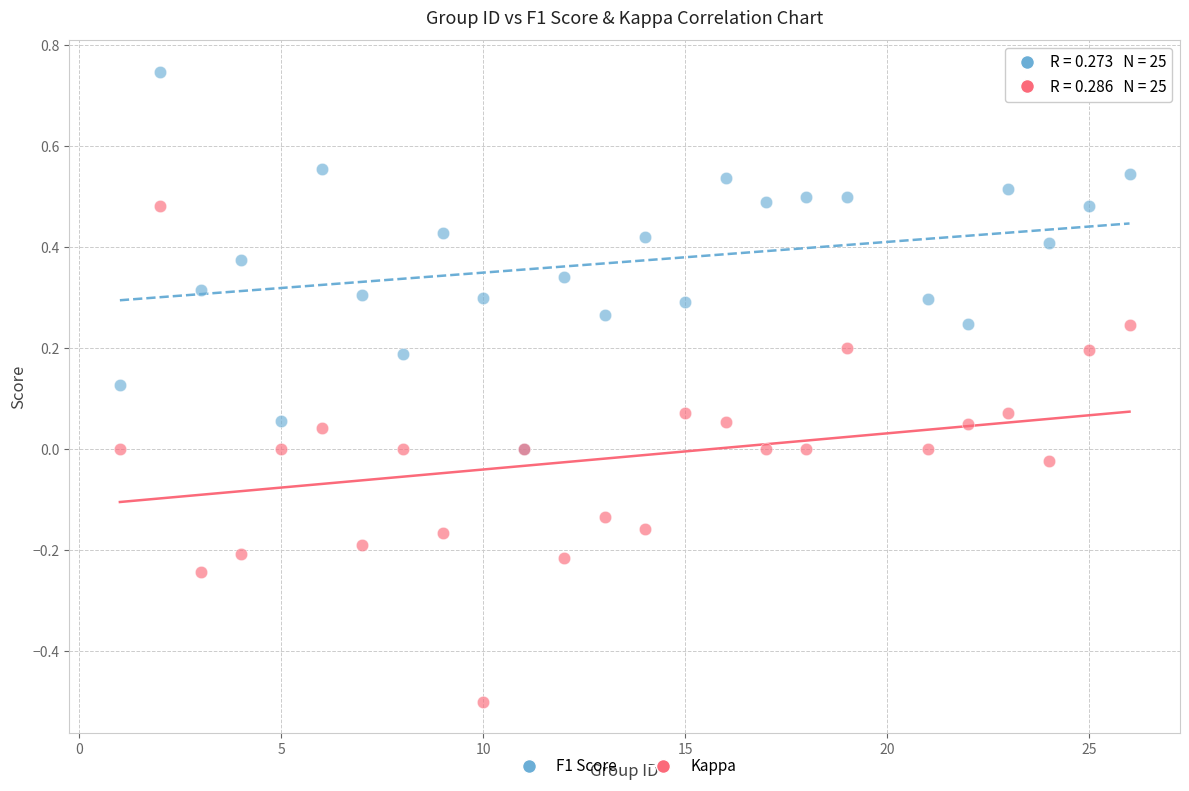

Which series contains the highest Y value?

F1 Score